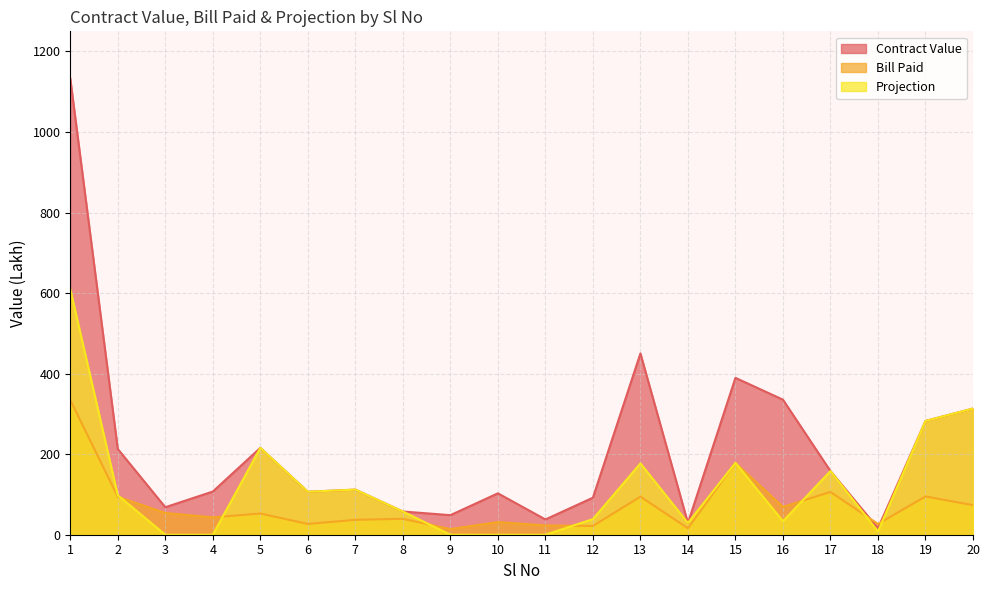

Which category has the lowest value across all series?

3